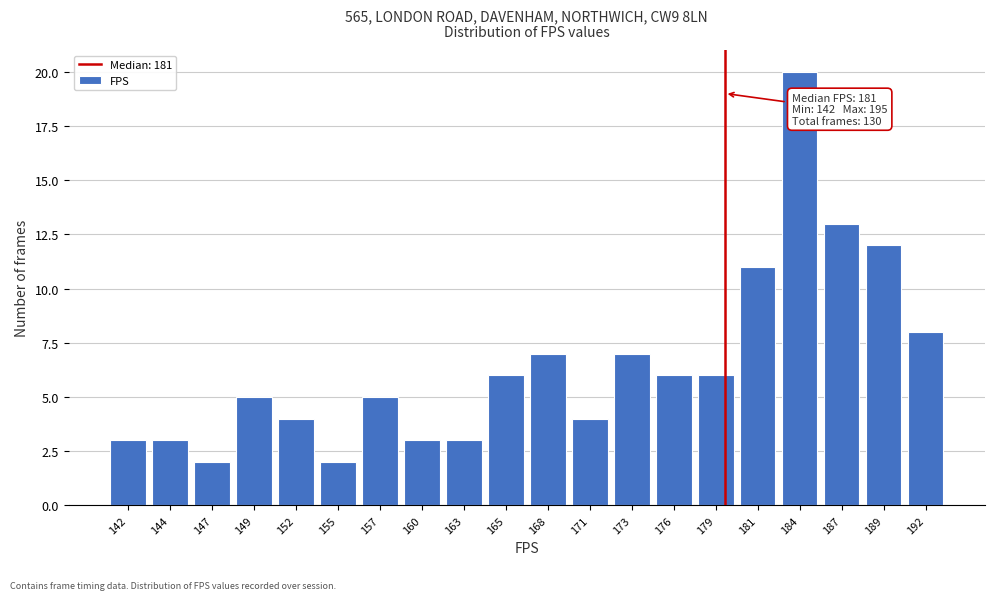

Reading right to left, what are all the values shown in this chart?

192=8	189=12	187=13	184=20	181=11	179=6	176=6	173=7	171=4	168=7	165=6	163=3	160=3	157=5	155=2	152=4	149=5	147=2	144=3	142=3